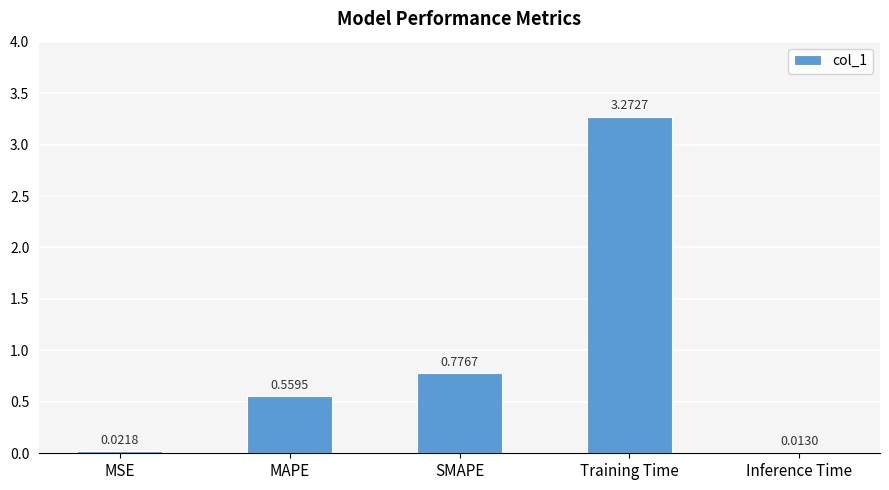

What is the change in value from MAPE to Inference Time?

-0.5